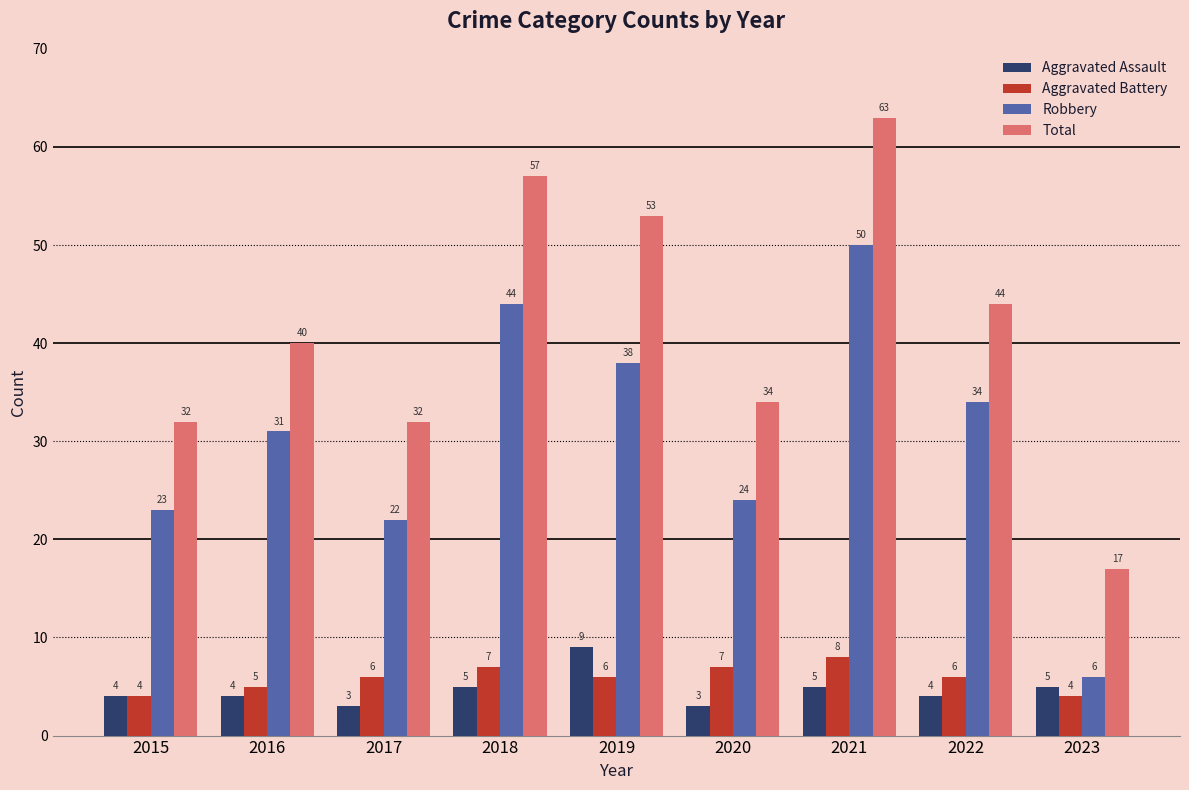

Which series changed the most between 2021 and 2023?

Total